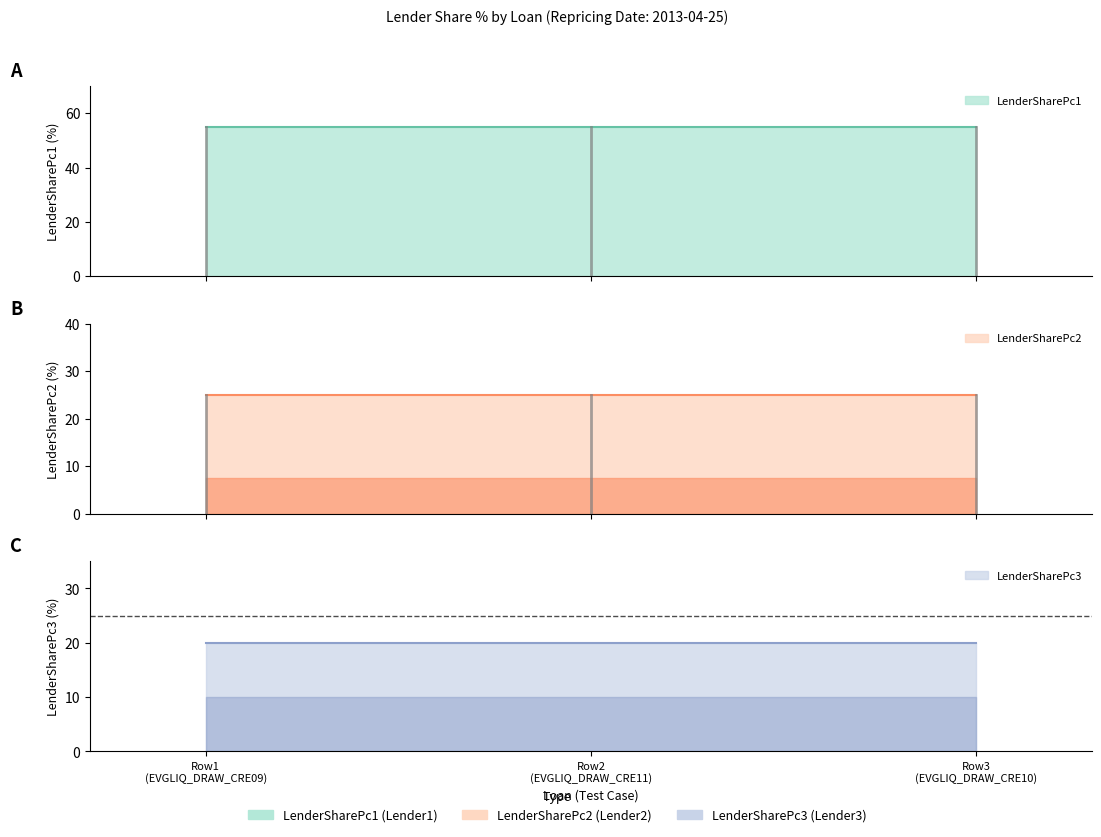

What is the value of the LenderSharePc2 point at the 1st from the left?

25